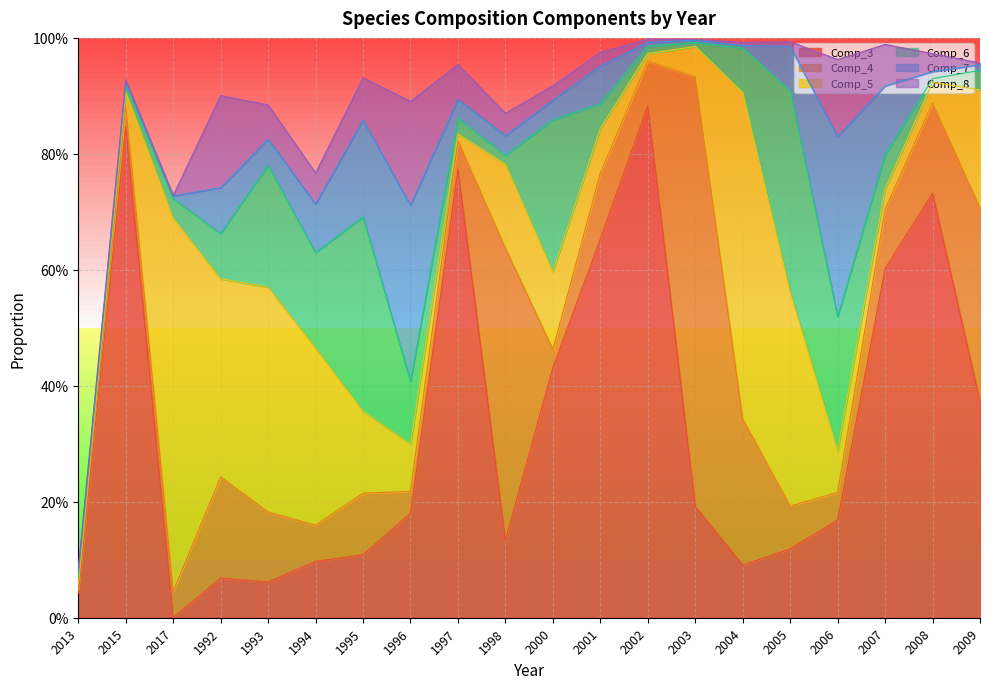

Which category has the lowest value across all series?

2017